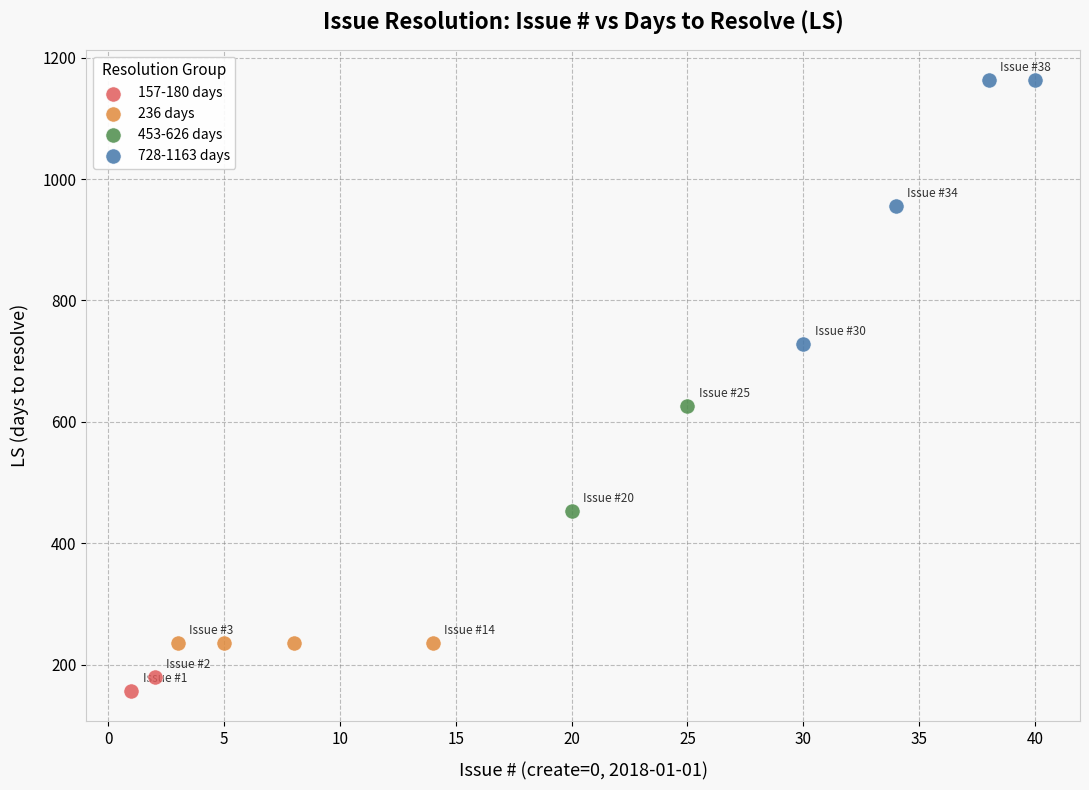

What are all the series names shown in the legend?

157-180 days, 236 days, 453-626 days, 728-1163 days